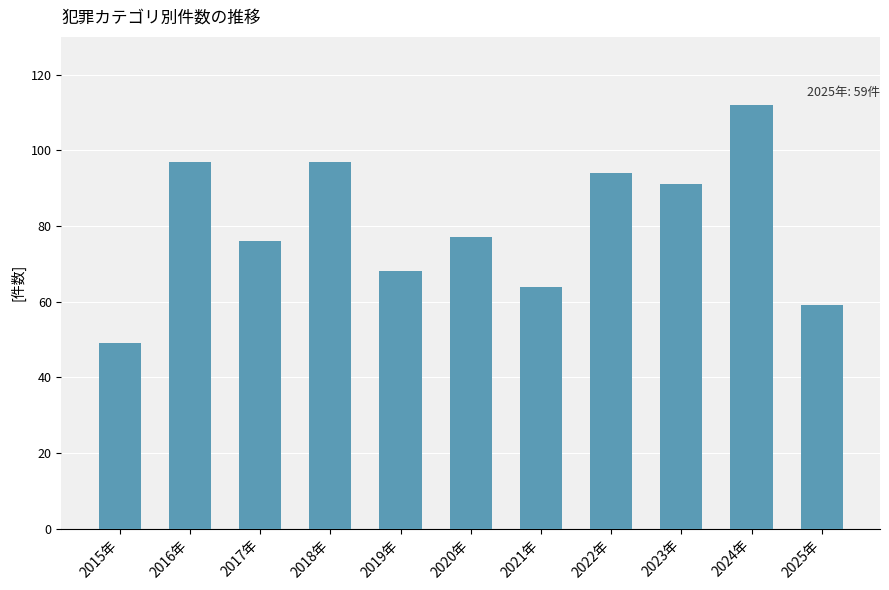

At which category does the chart reach its minimum across all series?

2015年